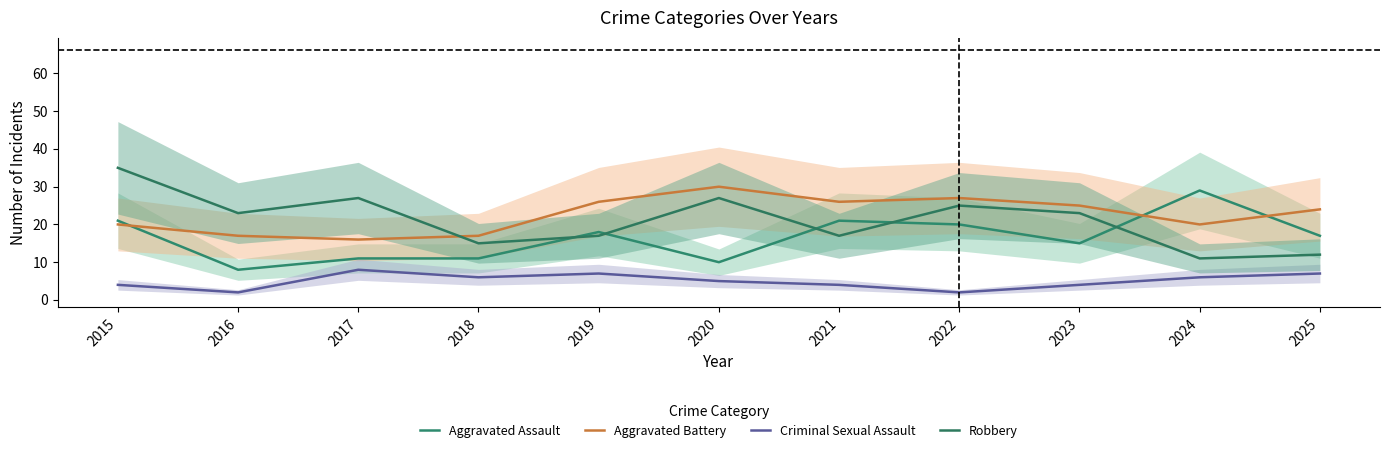

True or false: Aggravated Assault has a value of 9 at 2022.

False